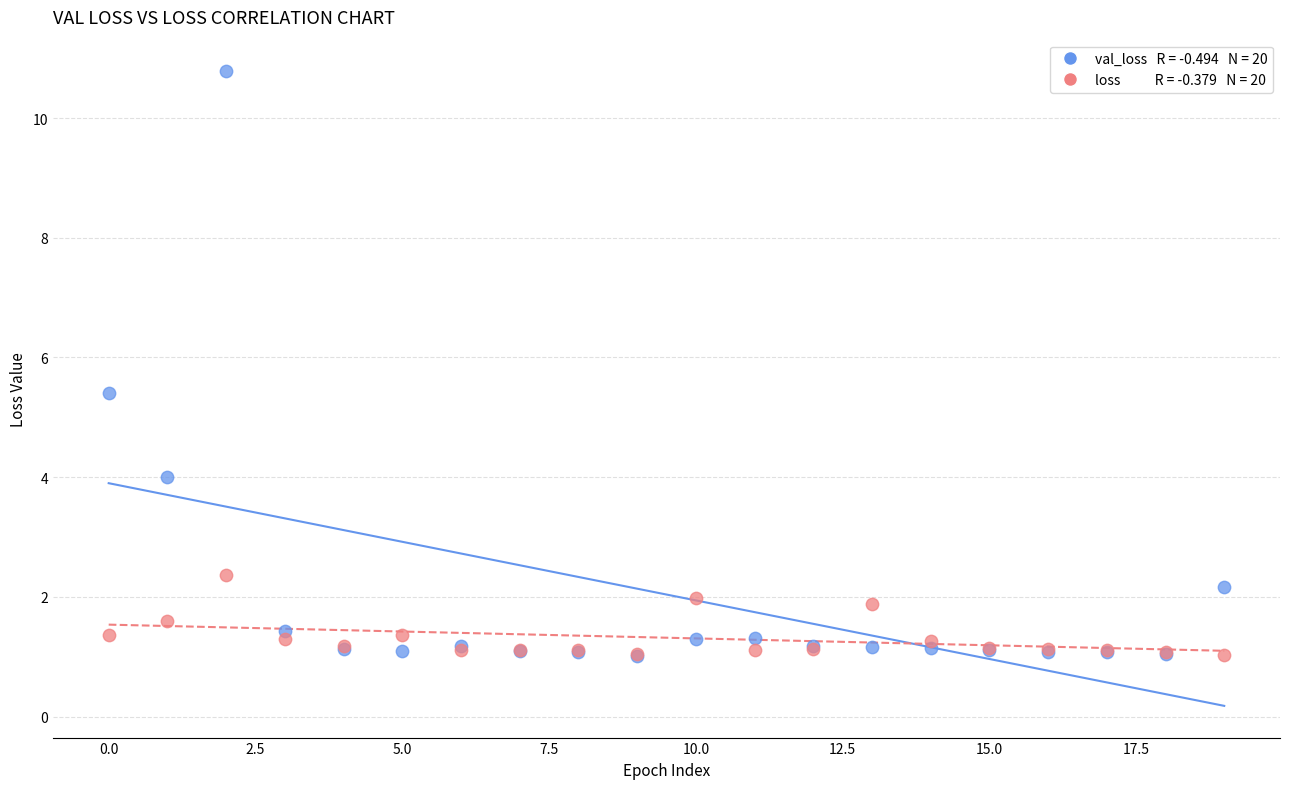

Across all series, what Y value is closest to 5?

5.4